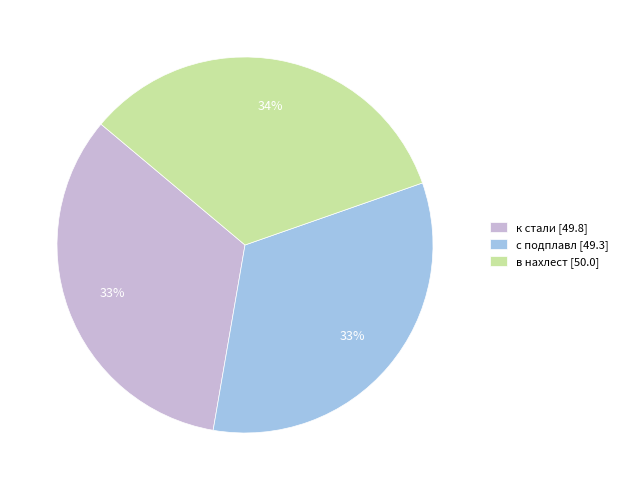

Count the number of slices in the pie.

3